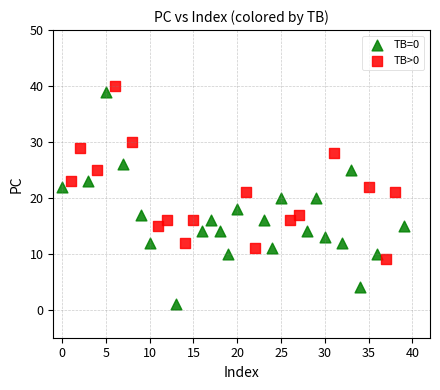

Which series contains the highest Y value?

TB>0